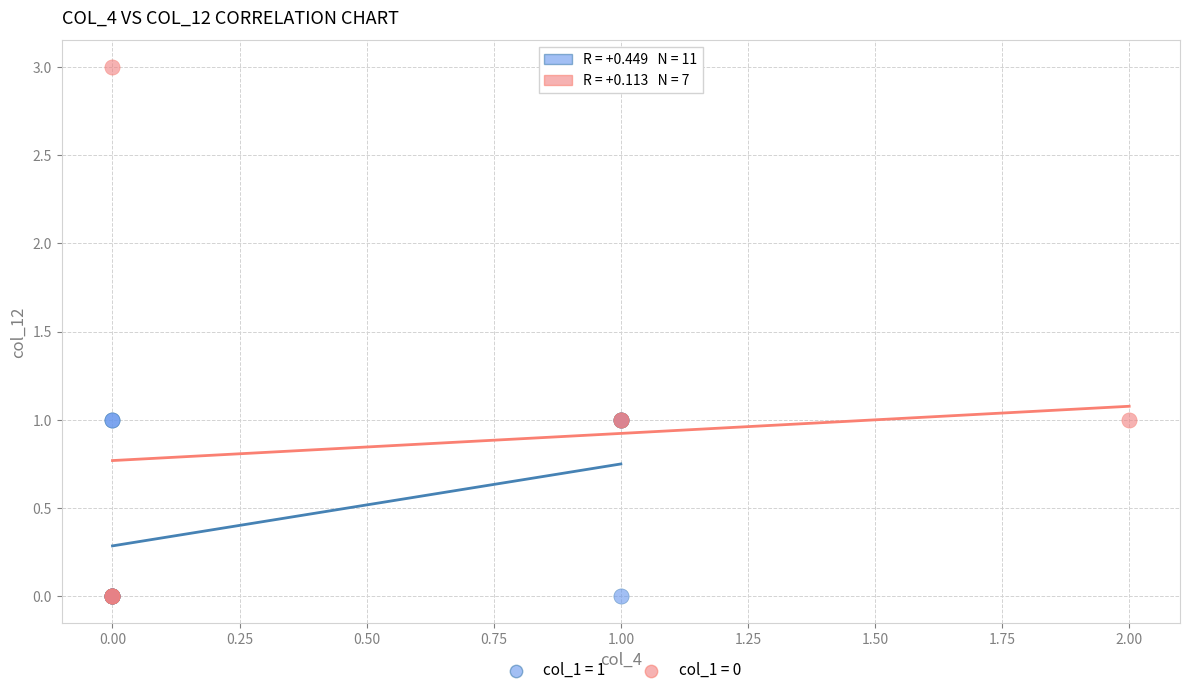

Which series contains the highest Y value?

col_1 = 0